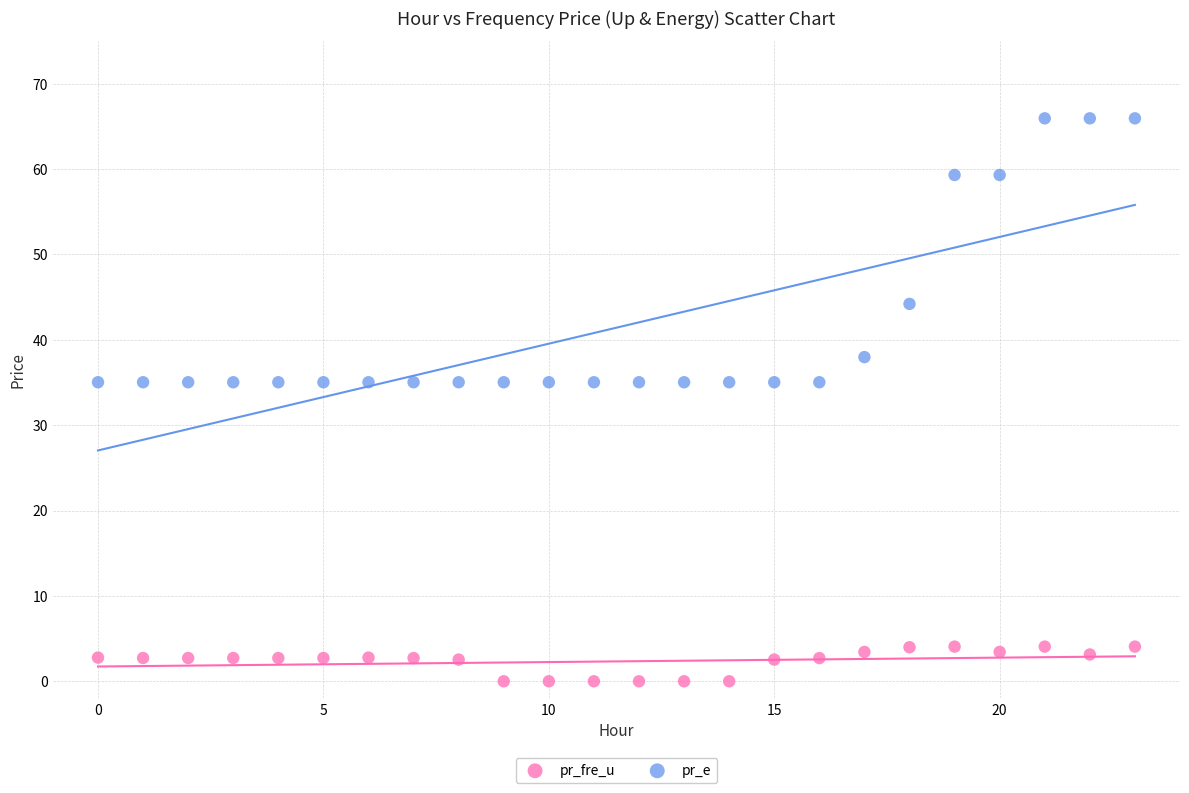

Which series has the widest spread of Y values?

pr_e